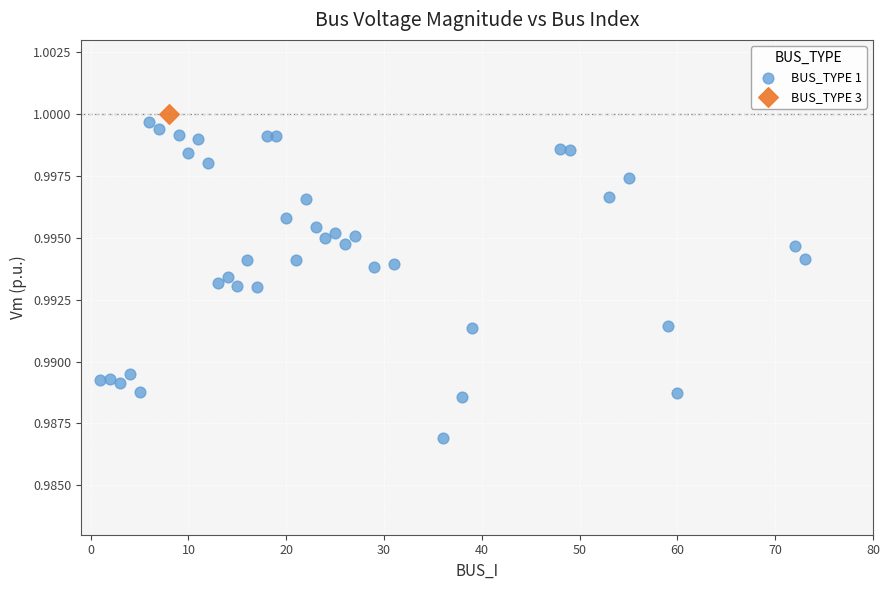

What are all the series names shown in the legend?

BUS_TYPE 1, BUS_TYPE 3